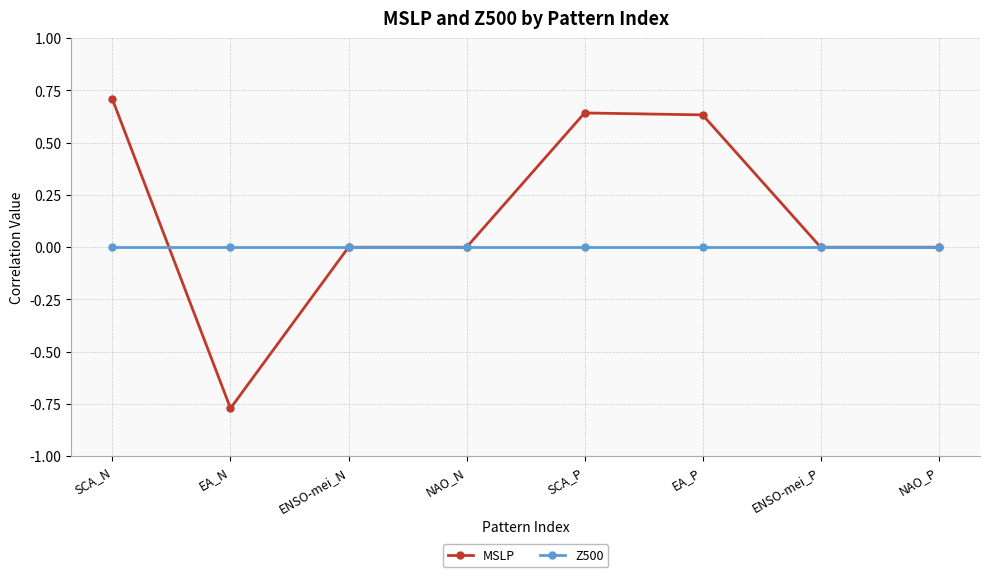

Between which two adjacent categories do Z500 and MSLP first intersect?

SCA_N and EA_N